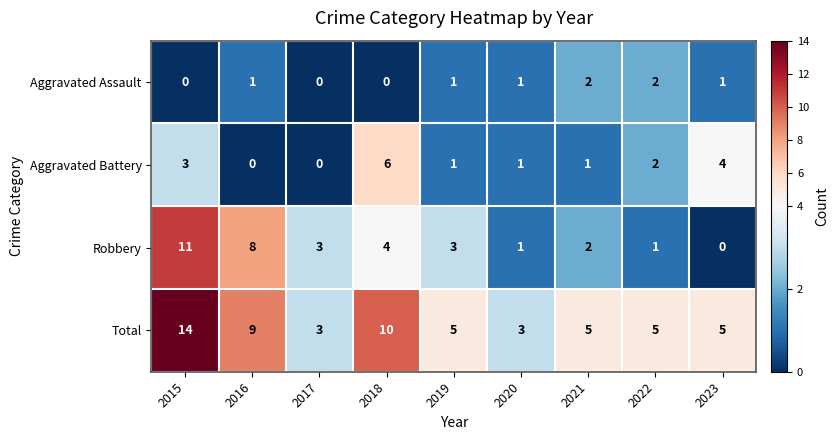

Rank the series by their average value, from highest to lowest.

Total, Robbery, Aggravated Battery, Aggravated Assault